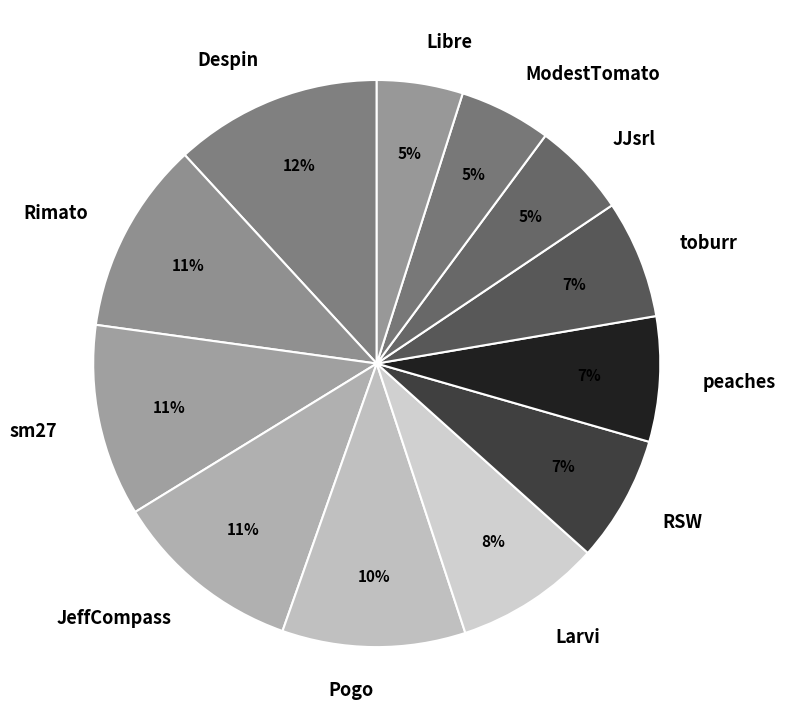

To the nearest percent, what is the difference between the largest and smallest slice percentages?

7%